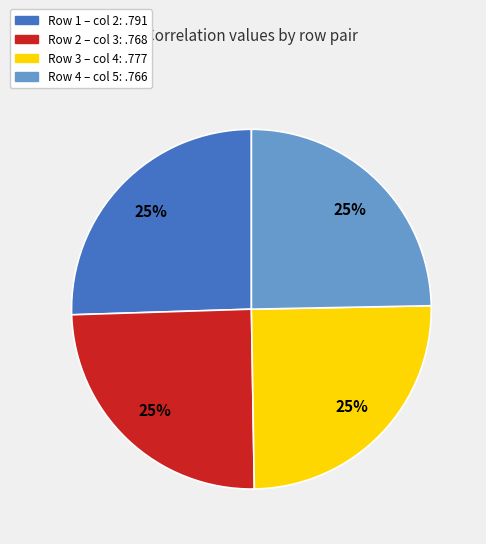

What percentage is the Row 3 – col 4: .777 slice, to the nearest percent?

25%